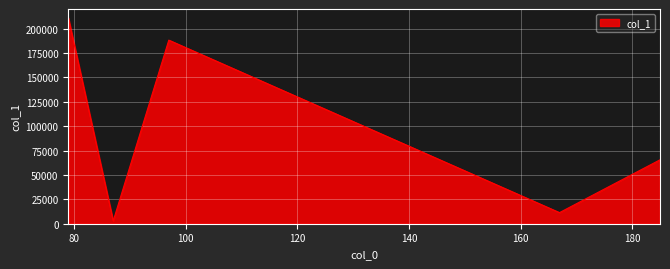

What is the average value?

95794.6